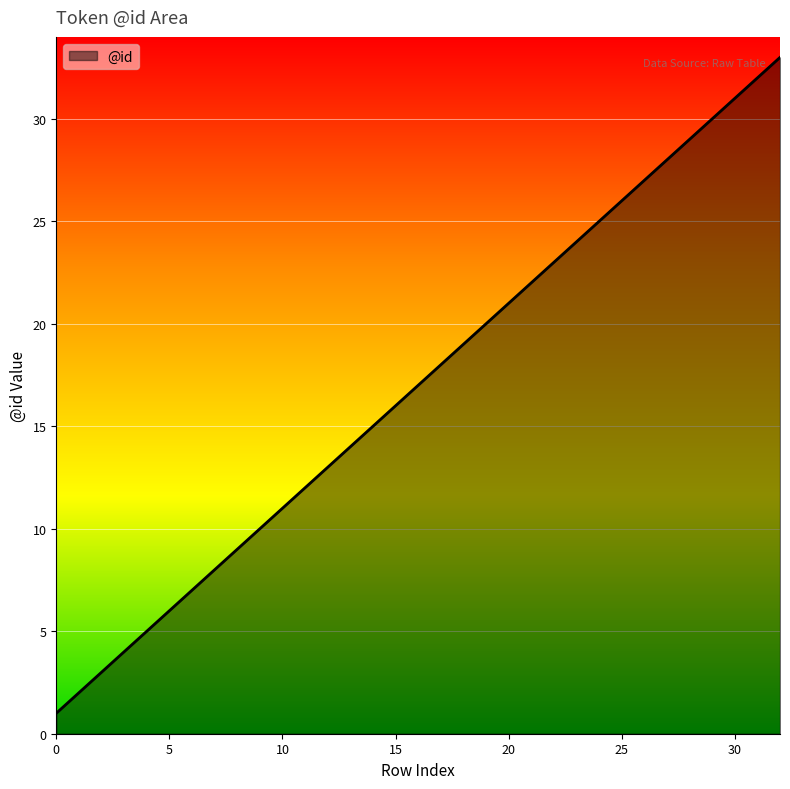

How many lines are shown in the chart?

1